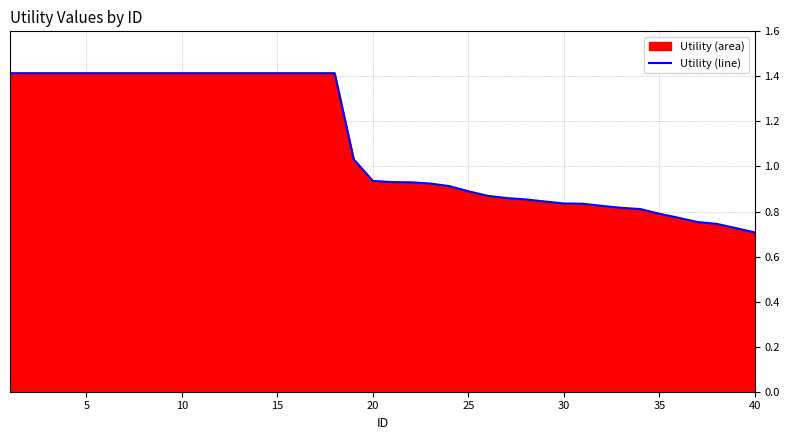

Which label corresponds to the smallest value in the chart?

40